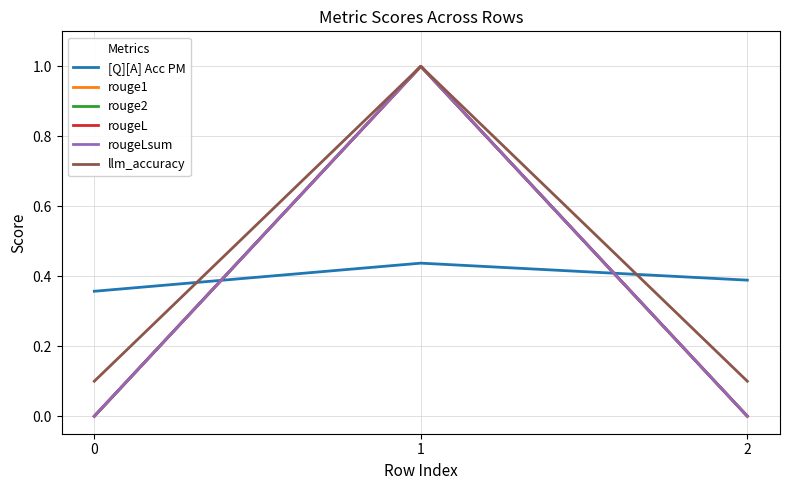

Is this an area chart (filled region under the line)?

No